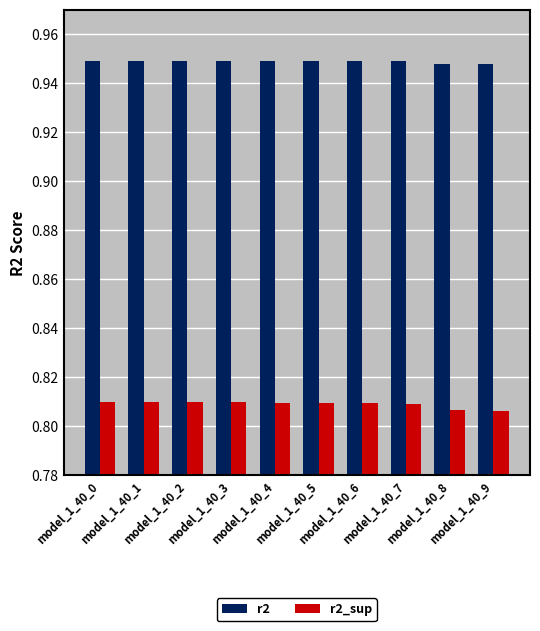

At how many categories does at least one series exceed 0?

10